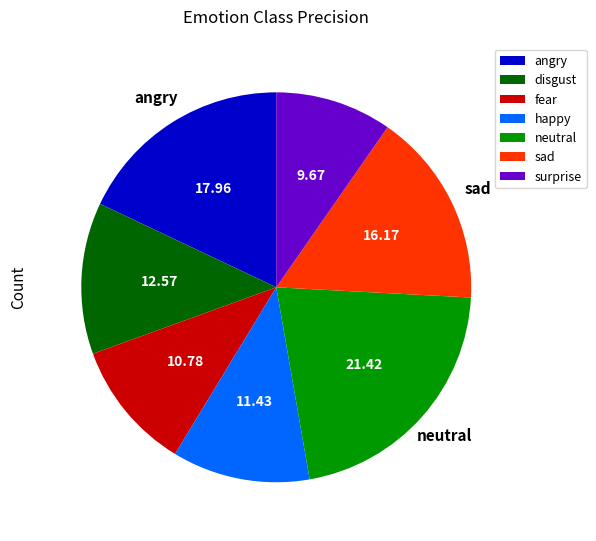

Which slice is the largest?

neutral